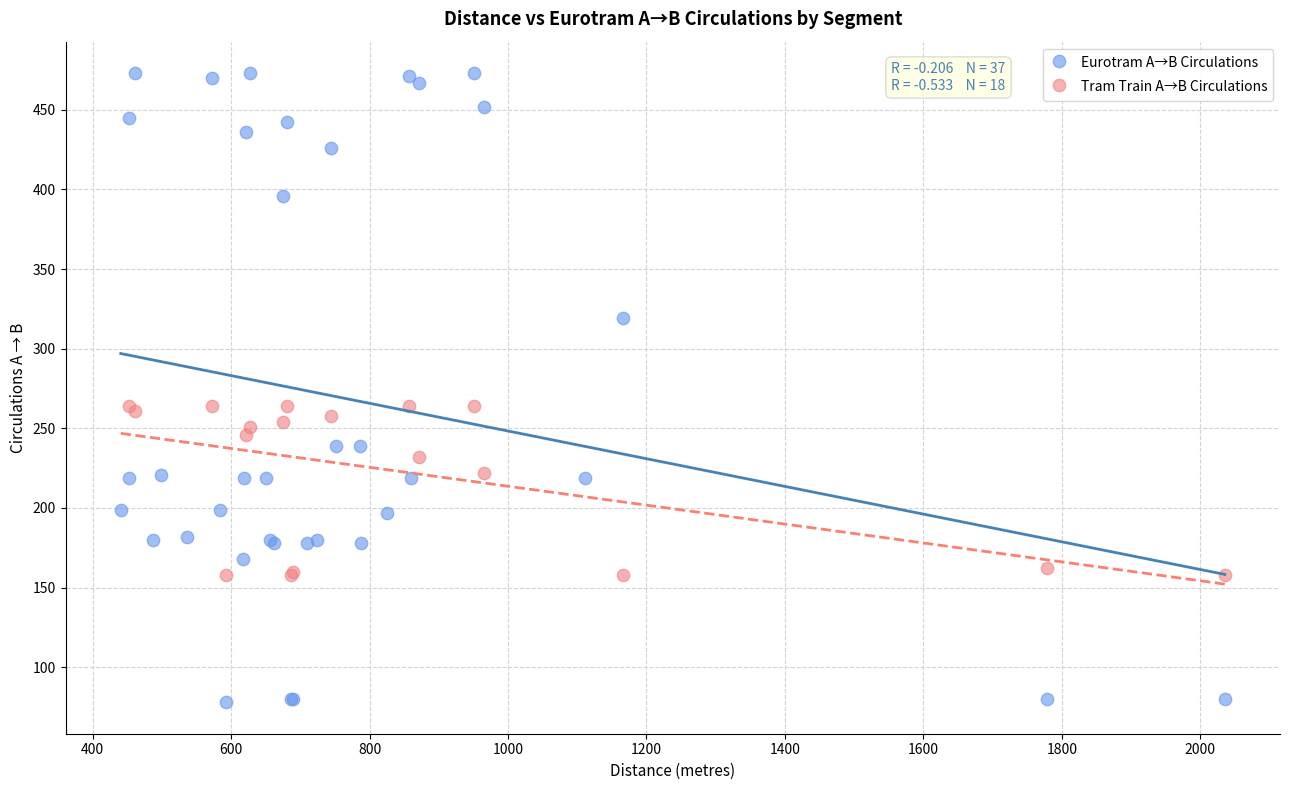

Which series contains the lowest Y value?

Eurotram A→B Circulations